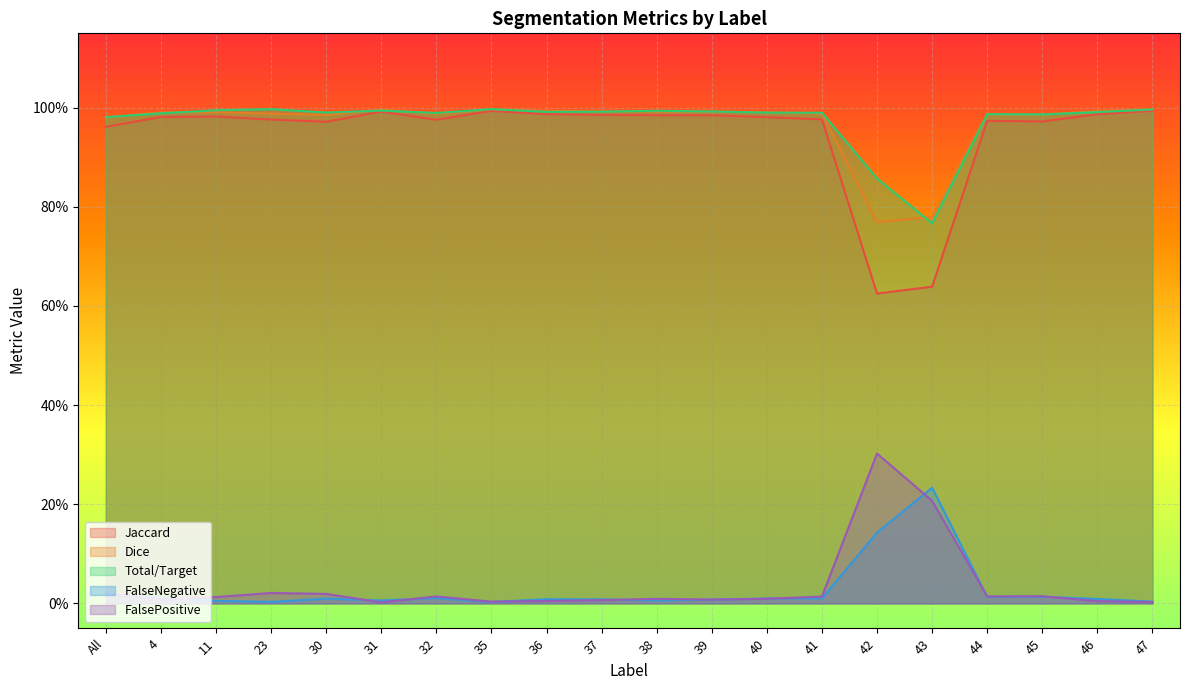

How many interior local peaks does the FalsePositive series have?

5